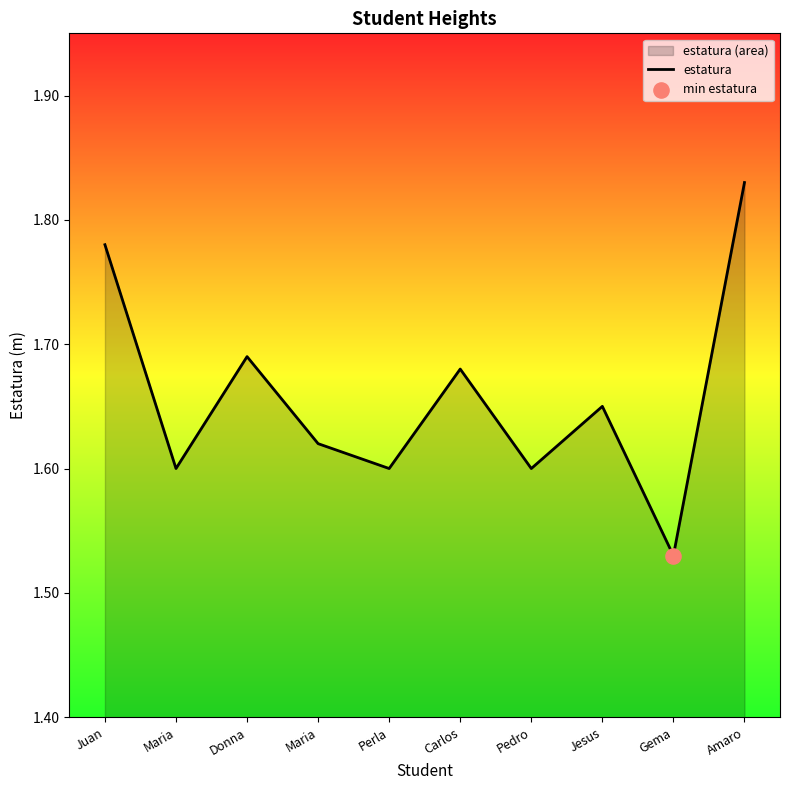

What is the ratio of the value at Jesus to the value at Pedro?

1.0